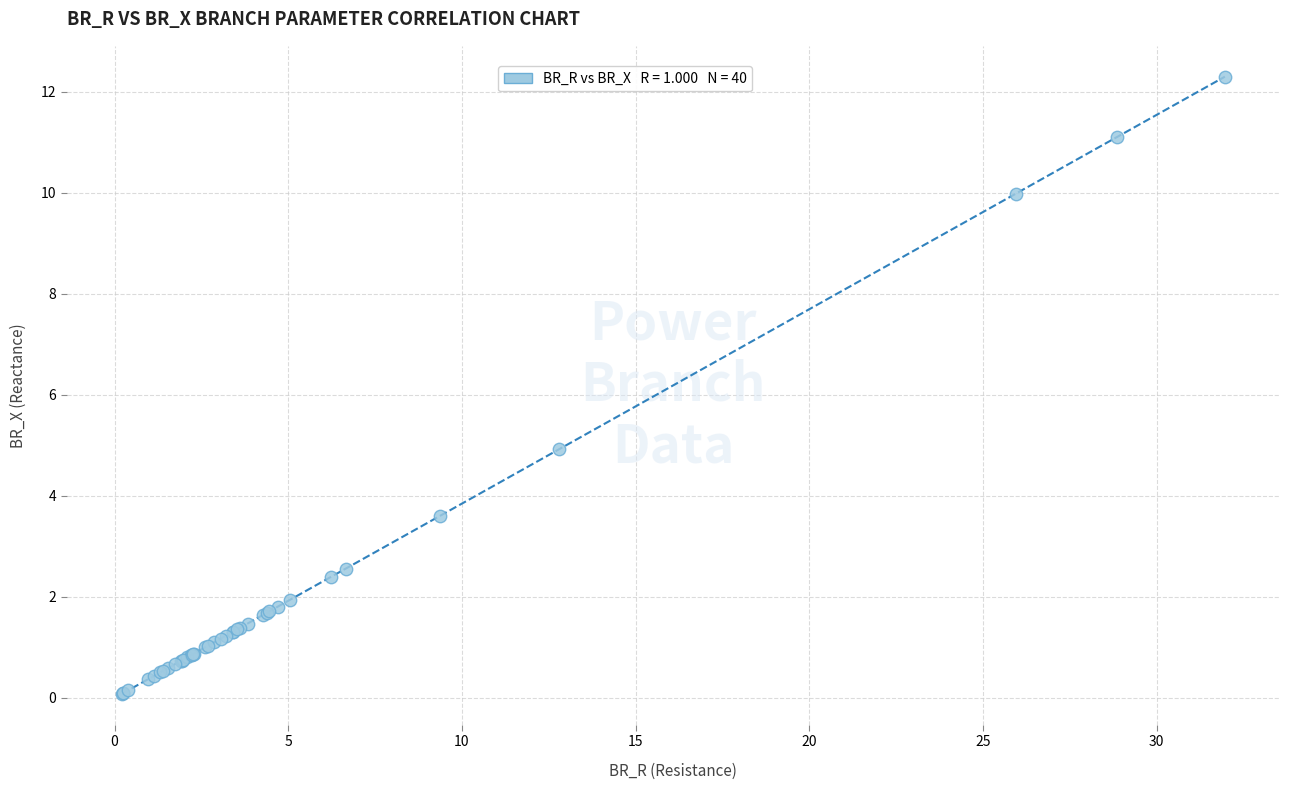

What Y value in the scatter plot is closest to 6?

4.9